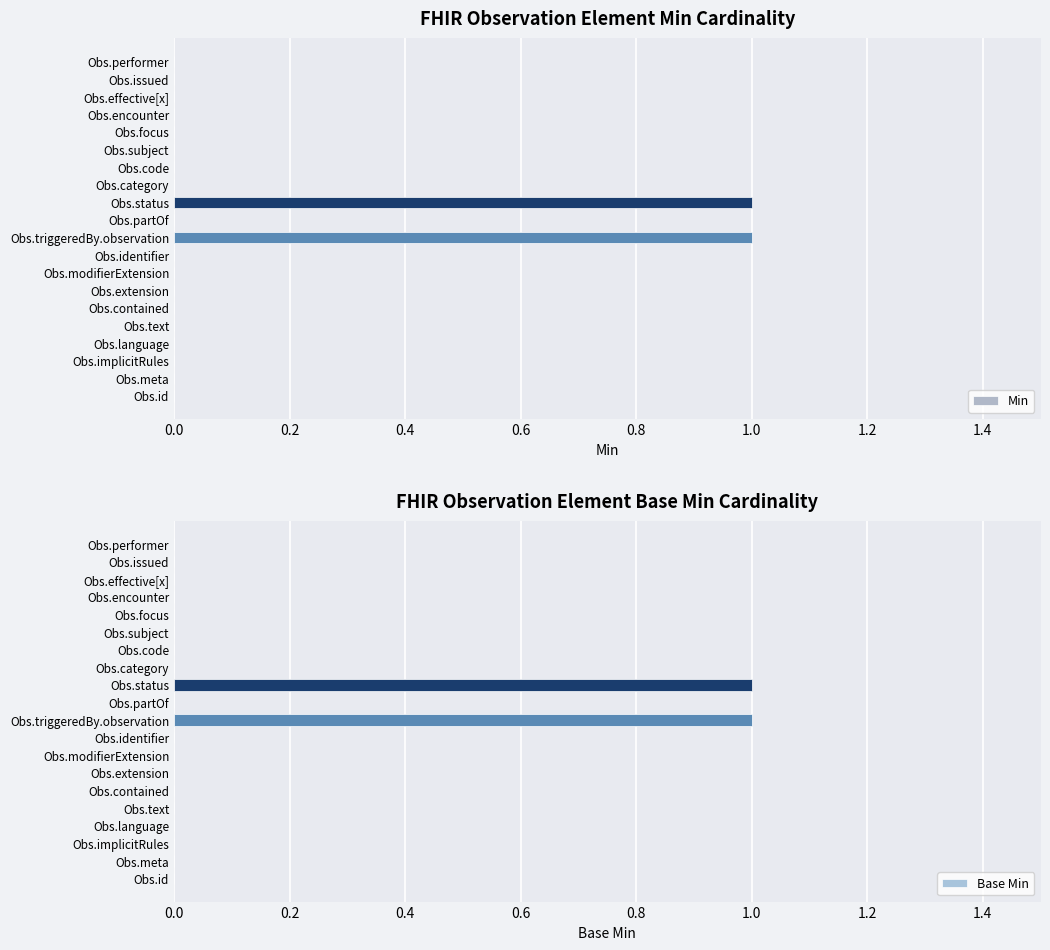

The value of Min at Obs.implicitRules is 0. True or false?

True